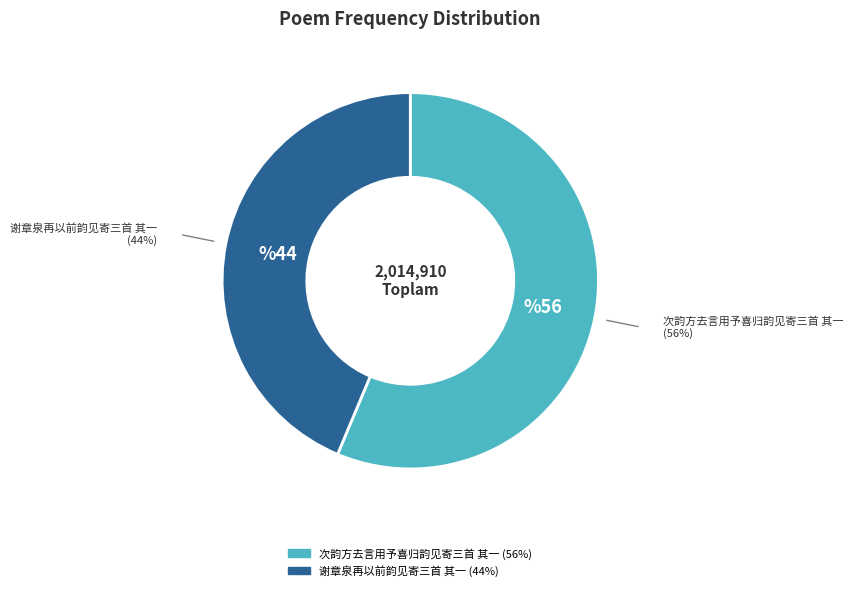

The 次韵方去言用予喜归韵见寄三首 其一 slice represents 56% of the pie. True or false?

True